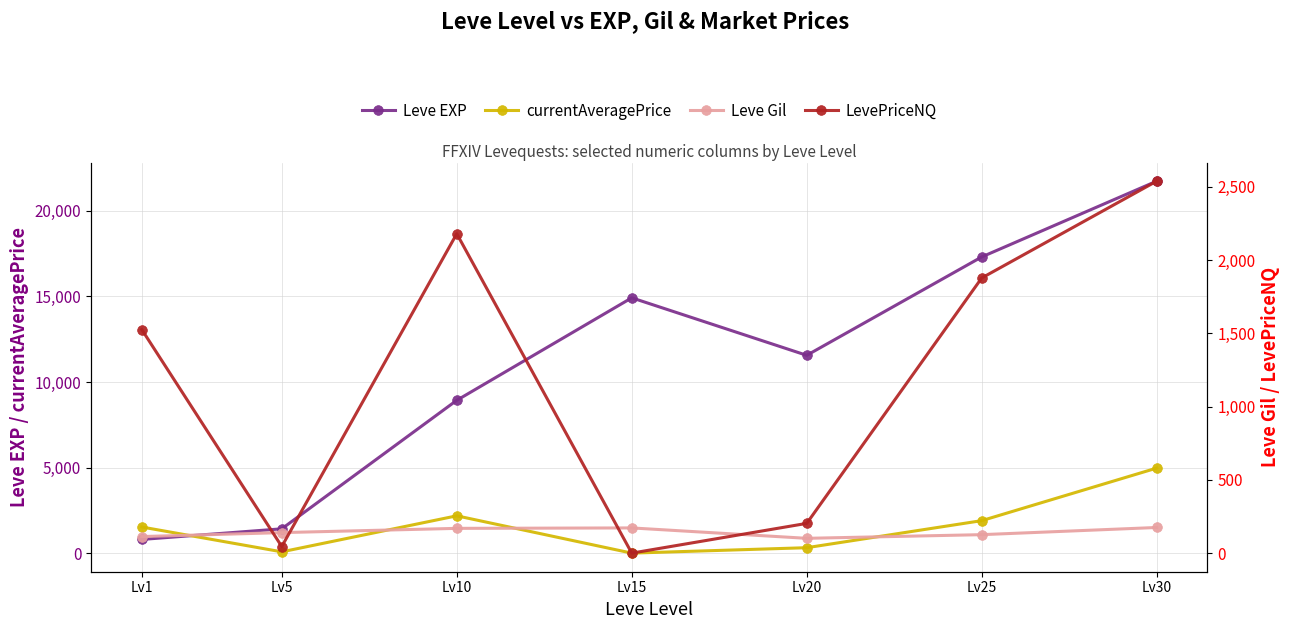

Is this an area chart (filled region under the line)?

No